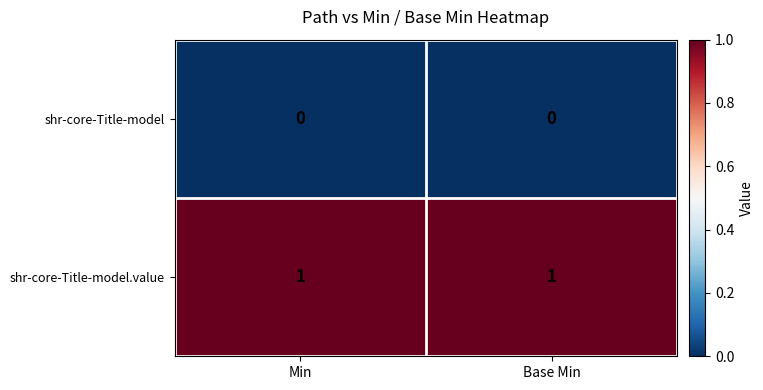

The shr-core-Title-model series shows 0 at Min. True or false?

True